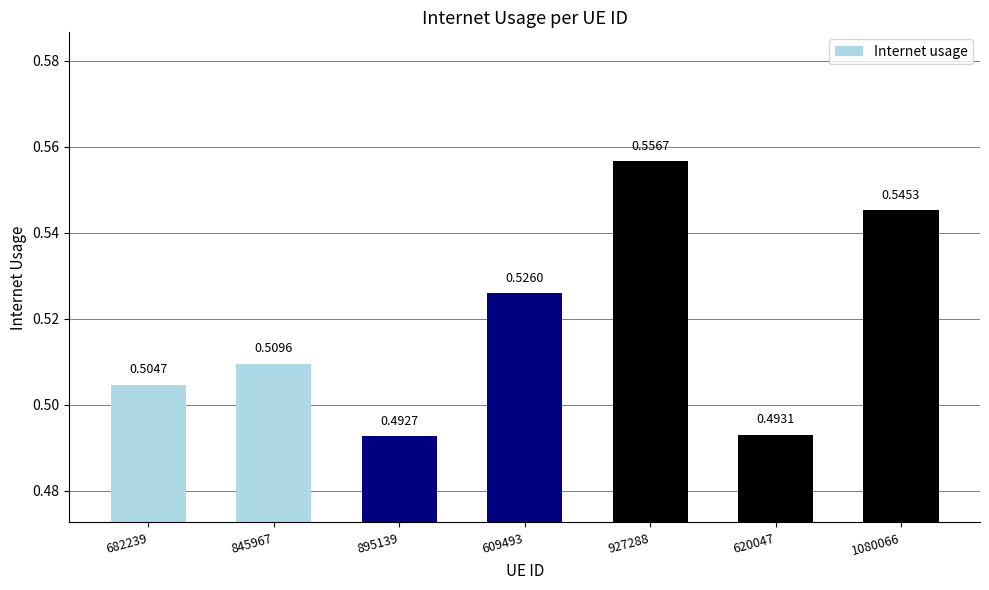

Between 1080066 and 609493, which is larger?

1080066